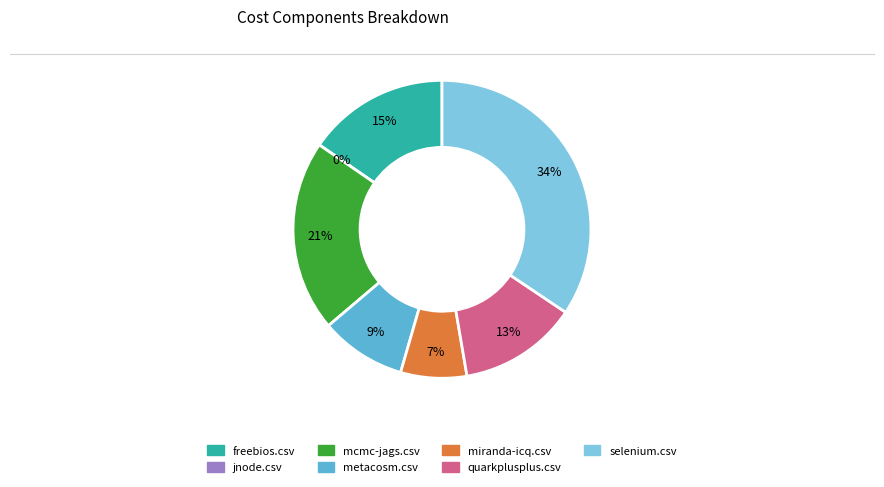

Does metacosm.csv represent more than half of the total?

No